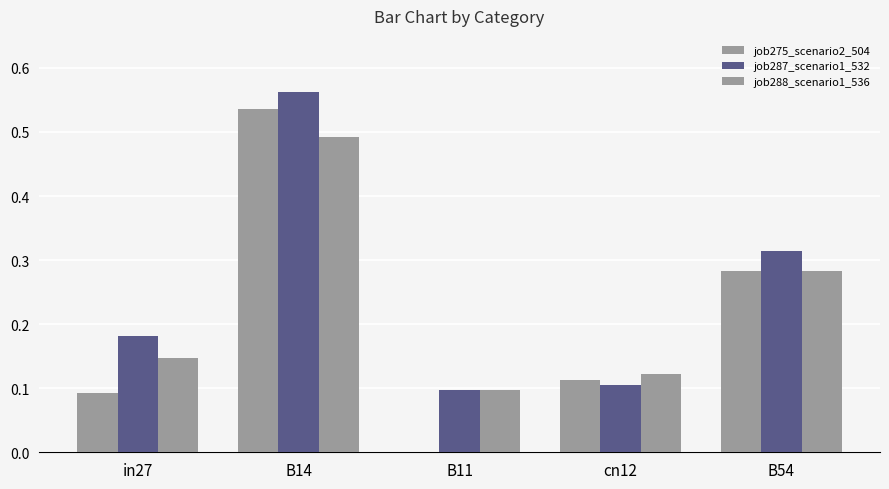

What position from the right is B14?

4